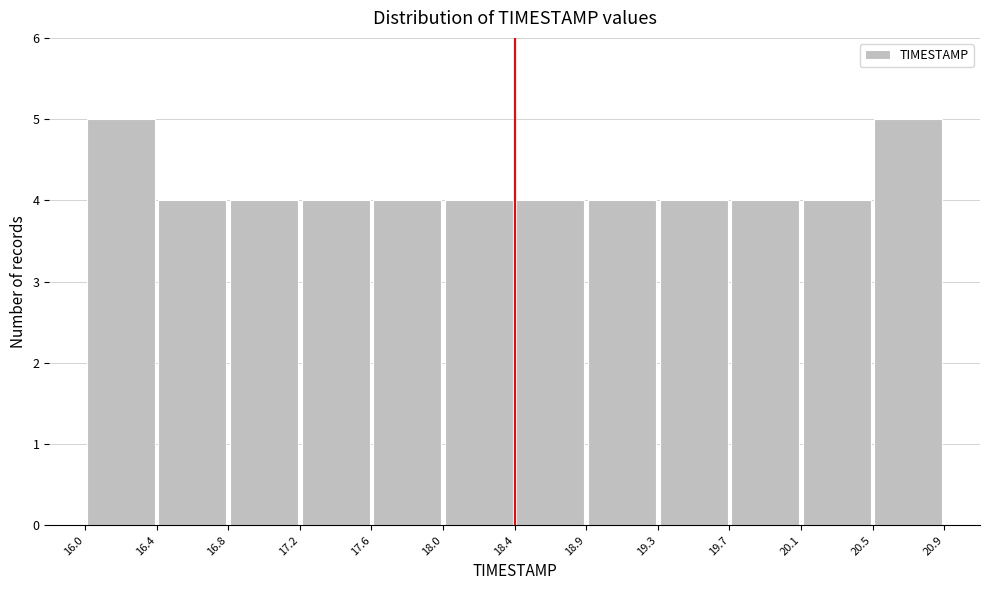

What is the height of the bar covering 20.5 to 20.9 on the x-axis? The values are not printed on the chart, so give them approximately, as read against the axis.

5